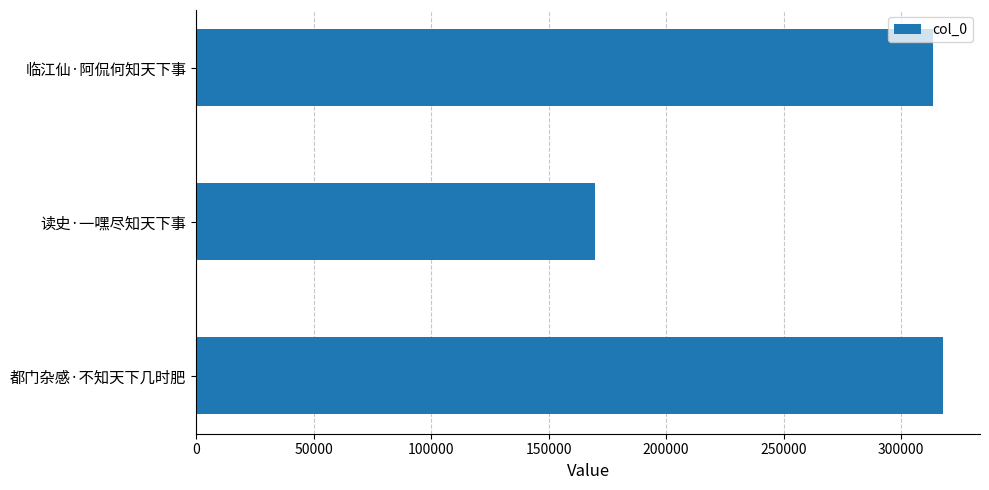

Reading bottom to top, transcribe all the data shown in this chart.

都门杂感·不知天下几时肥=317644	读史·一嘿尽知天下事=169897	临江仙·阿侃何知天下事=313738